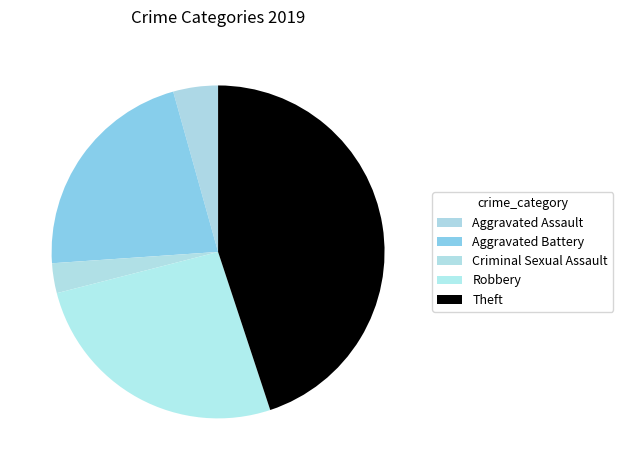

What is the change in value from Aggravated Assault to Robbery?

+15